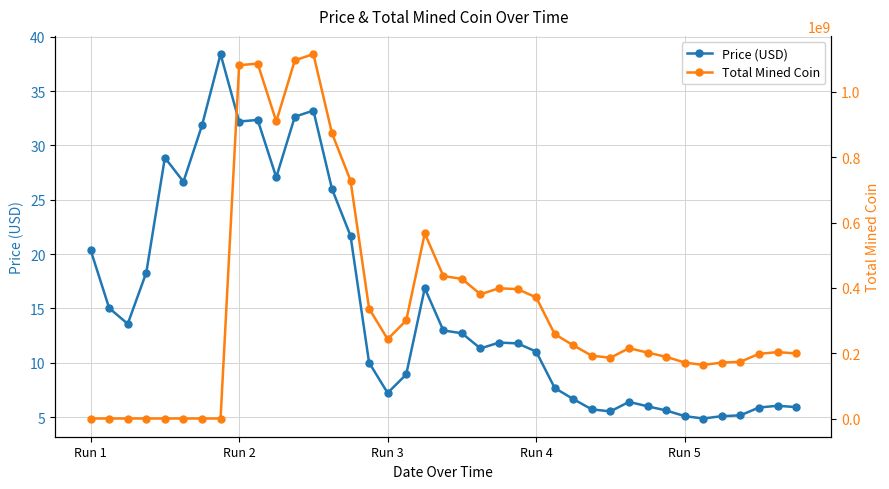

What position from the right is 36?

3